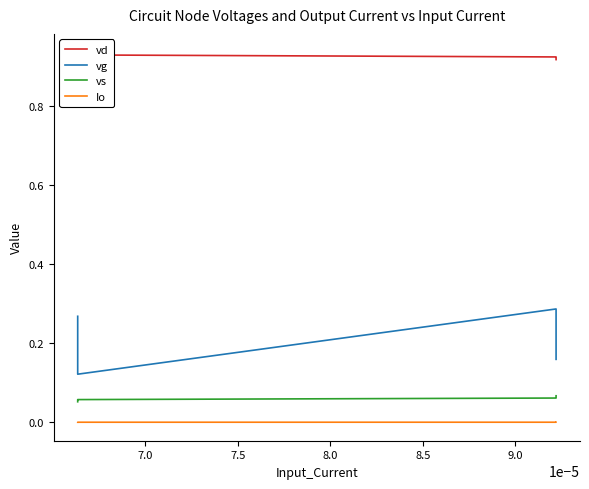

Which series has the largest range (max minus min)?

vg